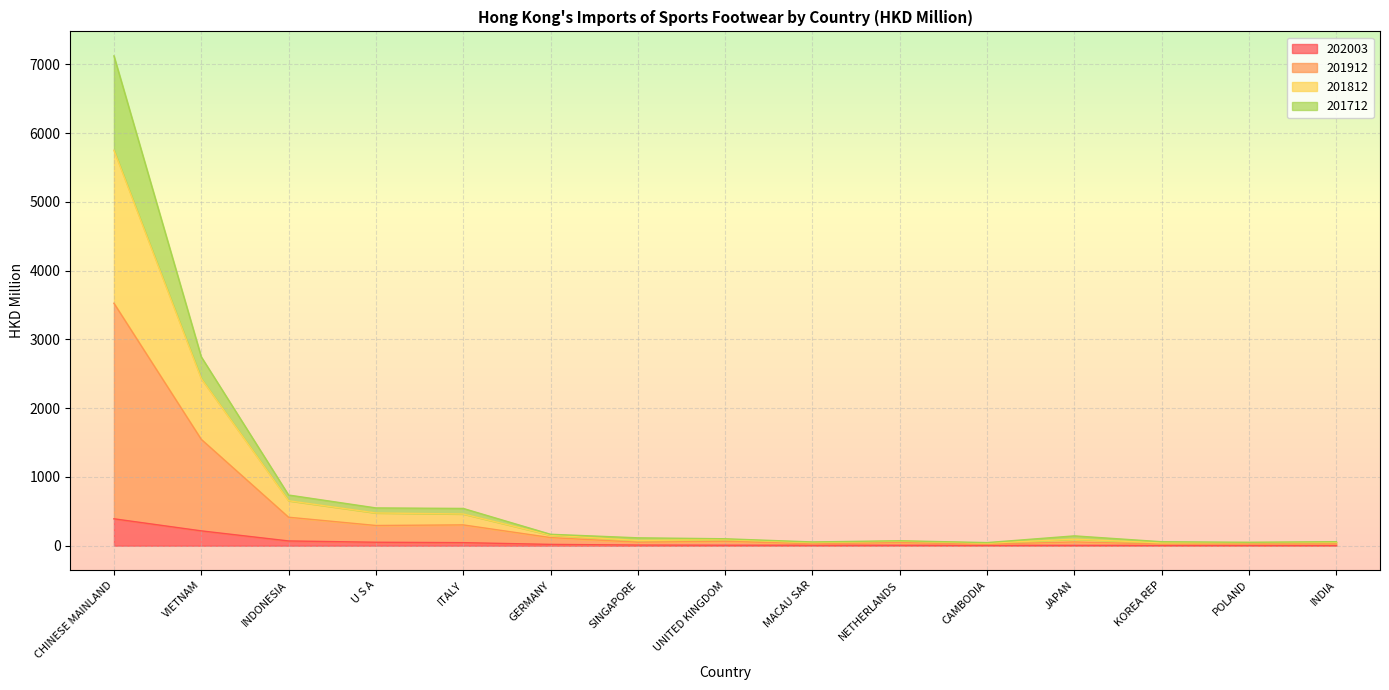

True or false: 202003 has a value of 6.2 at NETHERLANDS.

True